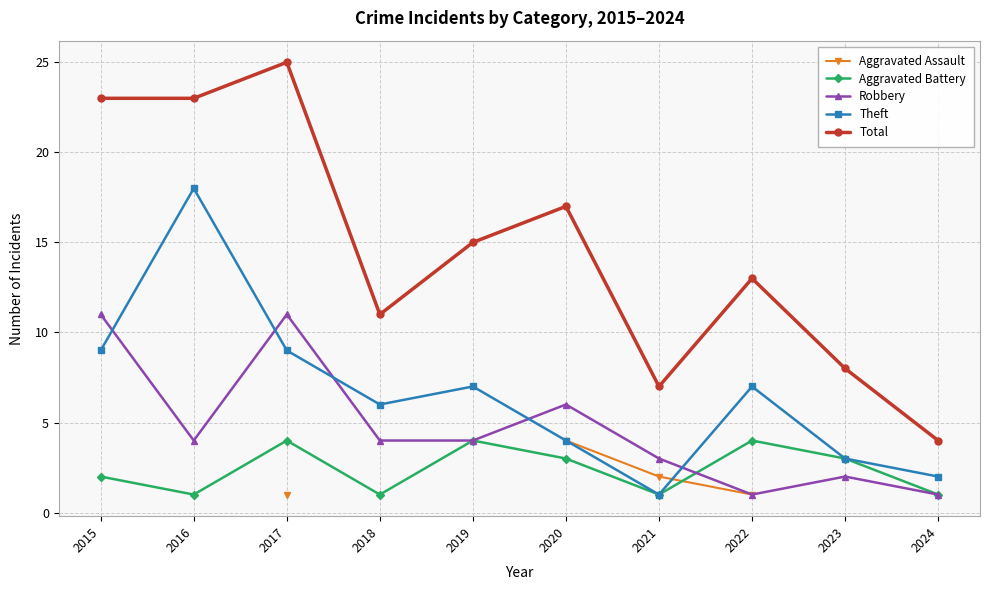

What are all the series names shown in the legend?

Aggravated Assault, Aggravated Battery, Robbery, Theft, Total